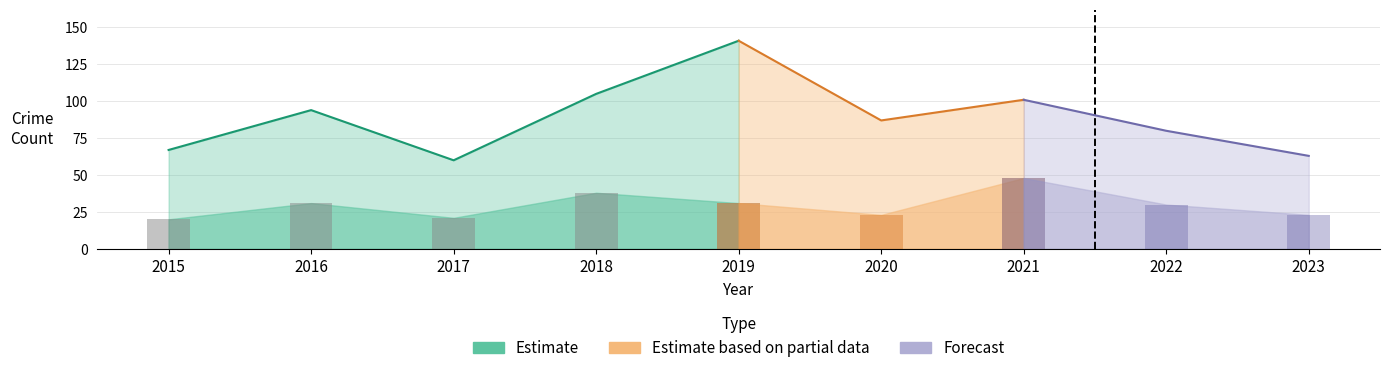

At how many categories does at least one series exceed 127?

1